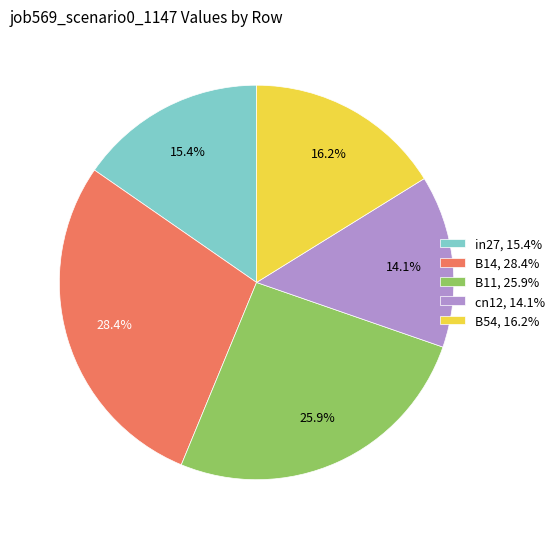

Is it true that B54 is 16% of the pie?

True